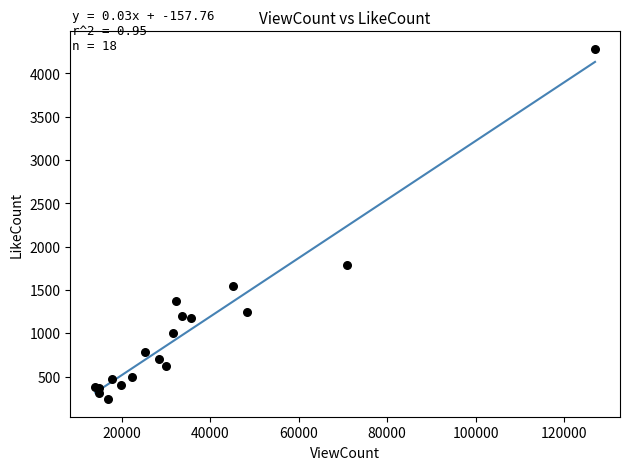

What Y value in the scatter plot is closest to 2262?

1790